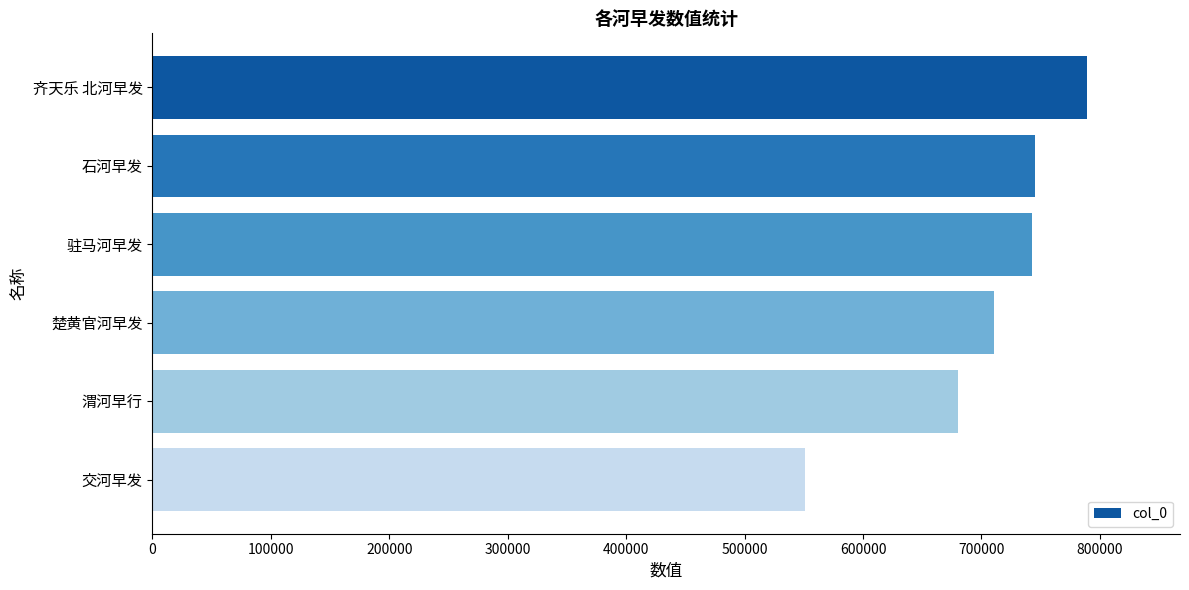

What is the average value?

703131